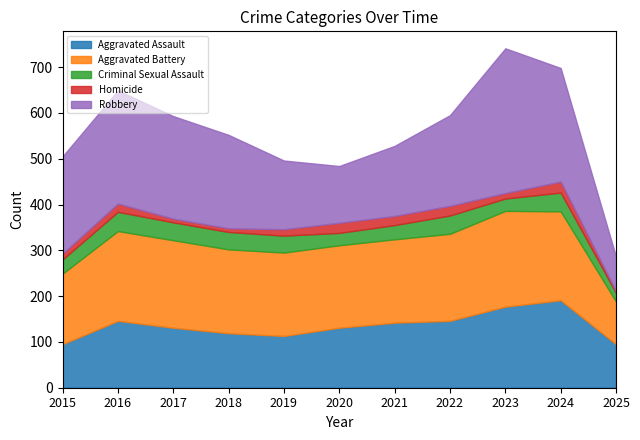

Between which two adjacent categories do Aggravated Assault and Robbery first intersect?

2019 and 2020